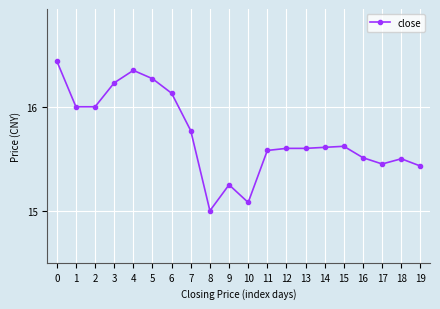

Is it true that the value at 7 is 3.2?

False